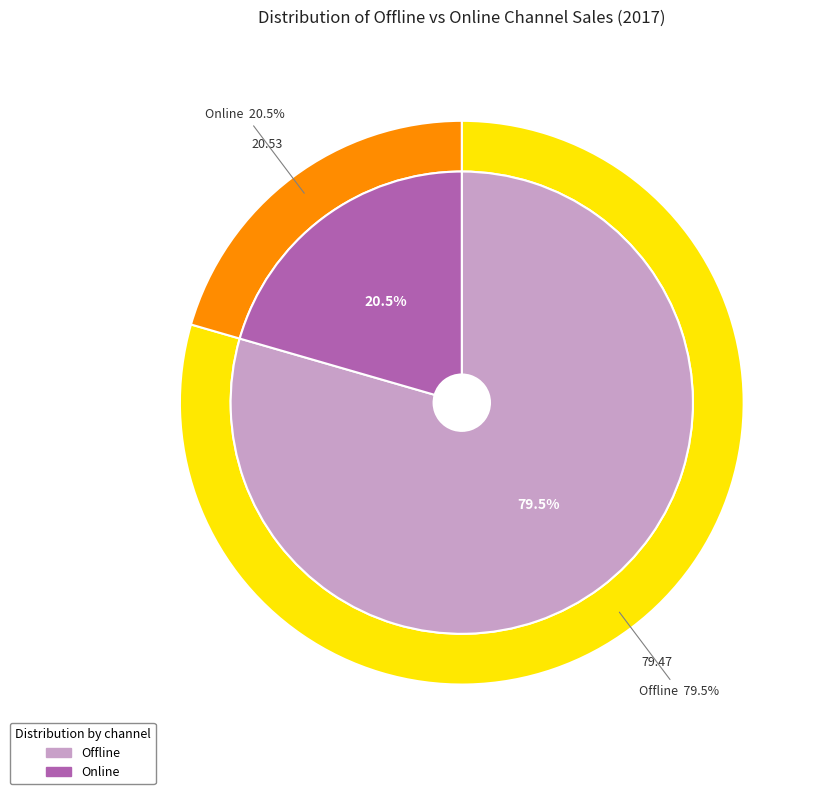

How many slices are in this pie chart?

2